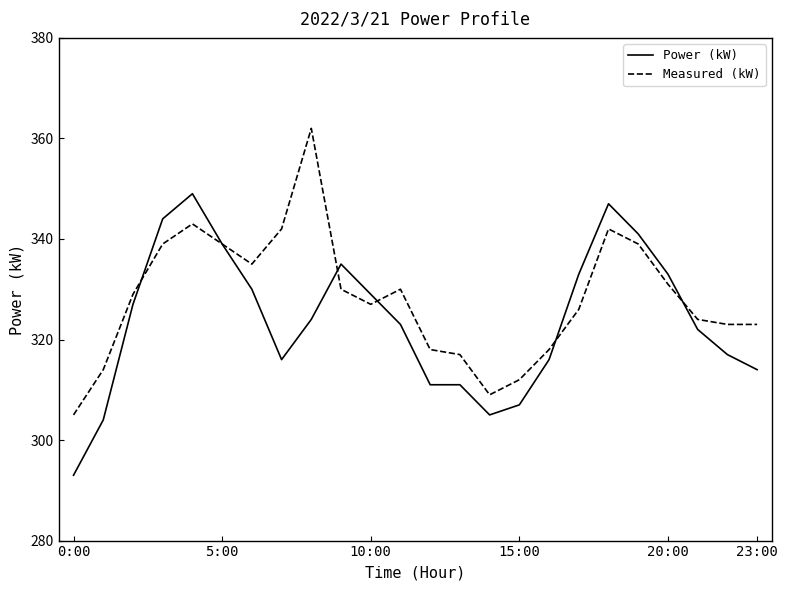

What is the difference between the second highest and minimum values in the Power (kW) series?

54